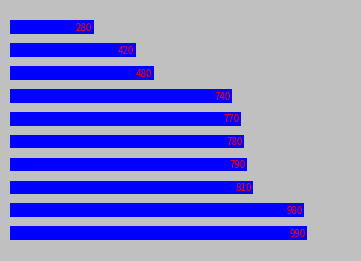

What is the average value?

704